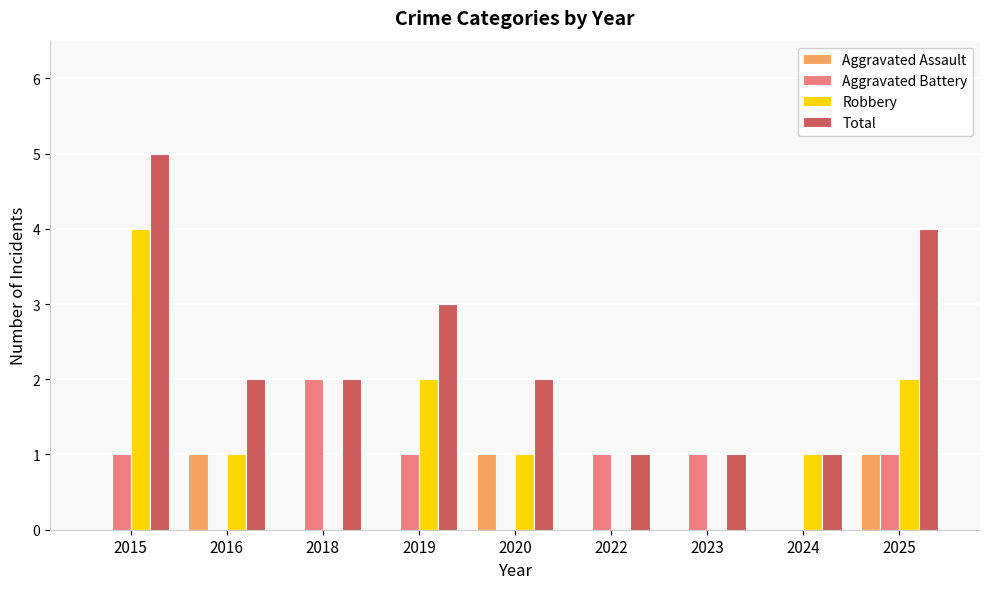

True or false: Aggravated Battery has a value of 0 at 2020.

True